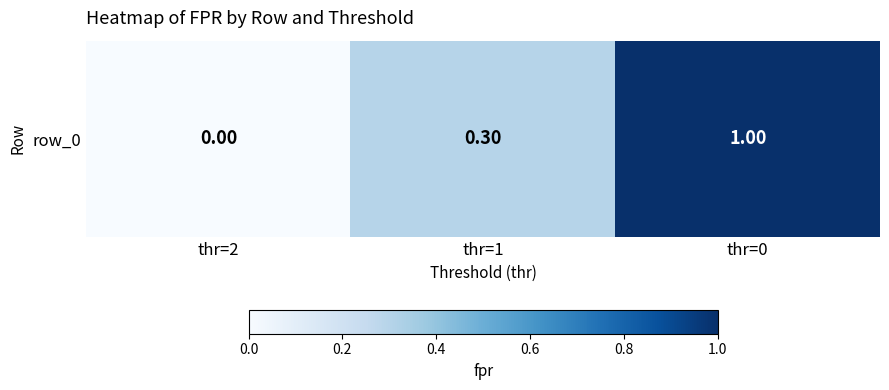

Read the value at thr=1.

0.3